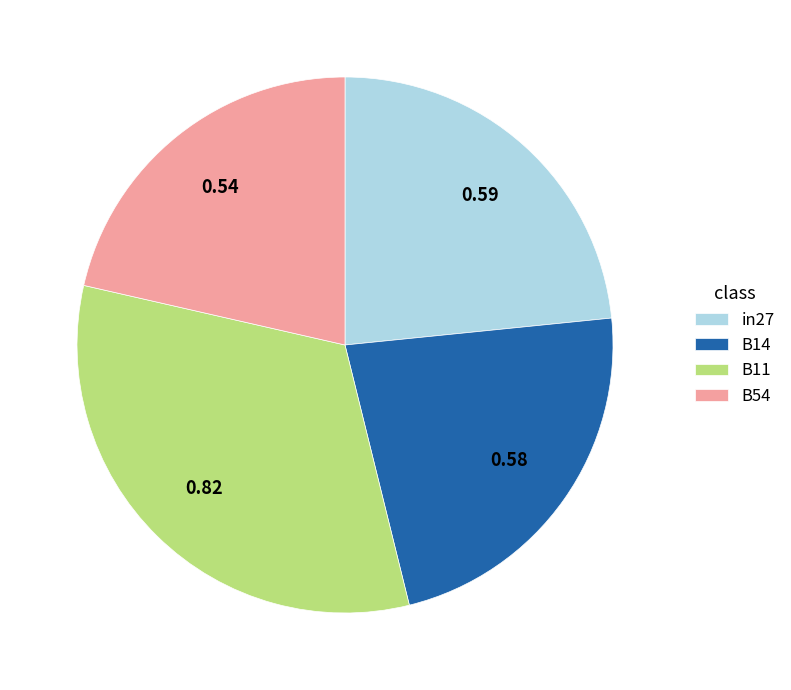

Which has a higher value, B54 or B11?

B11